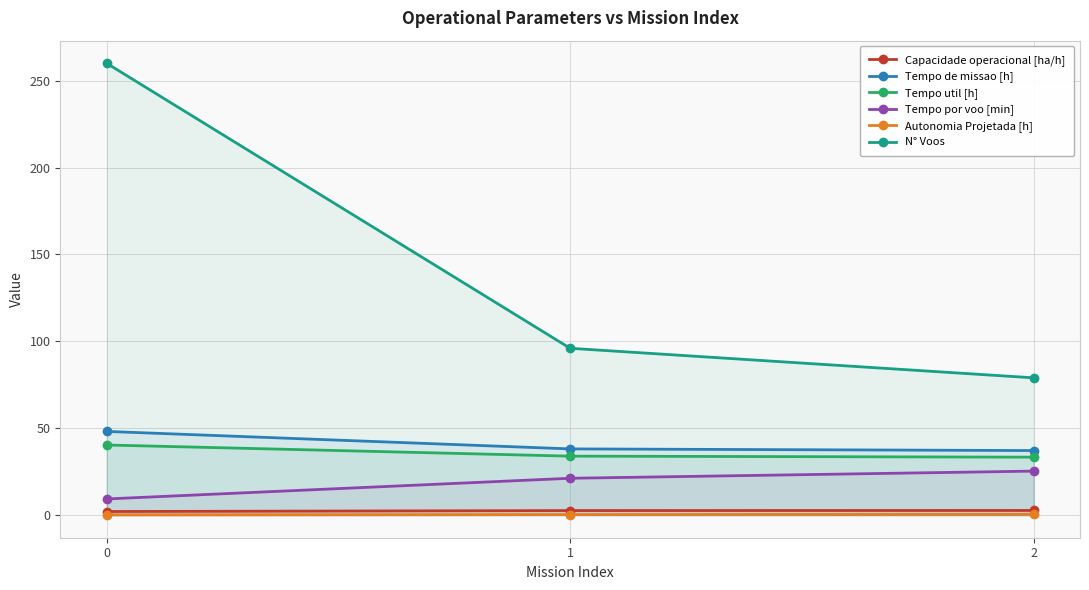

How many lines are shown in the chart?

6